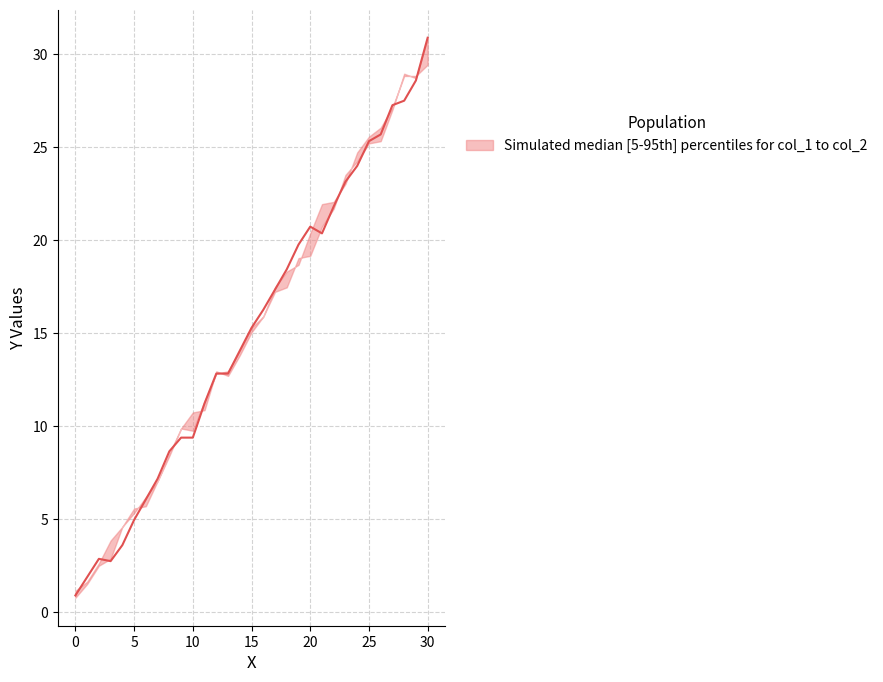

Which label corresponds to the largest value in the chart?

30